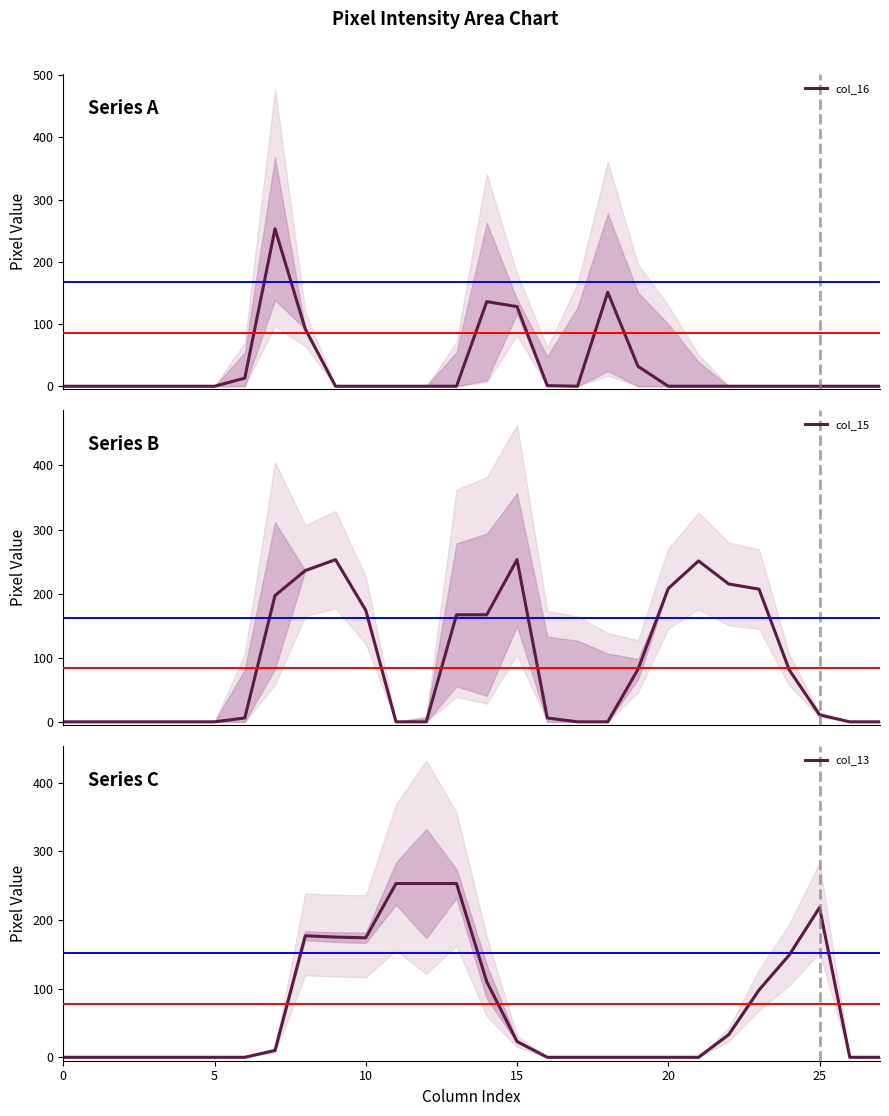

True or false: col_16 and col_13 cross at least once.

True